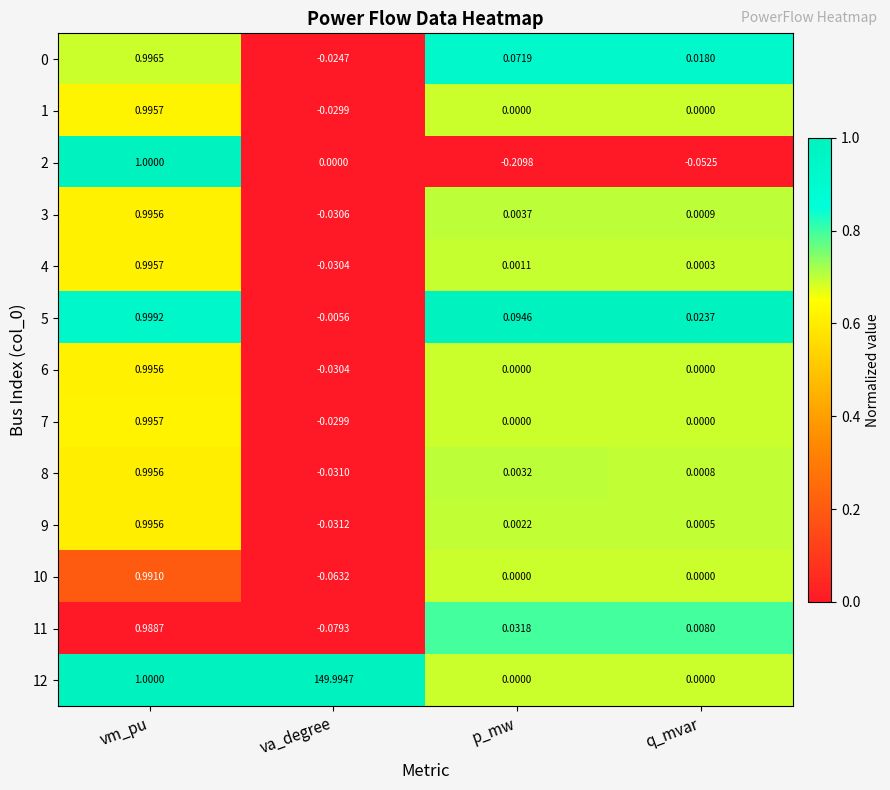

At which label does 8 reach its minimum?

va_degree